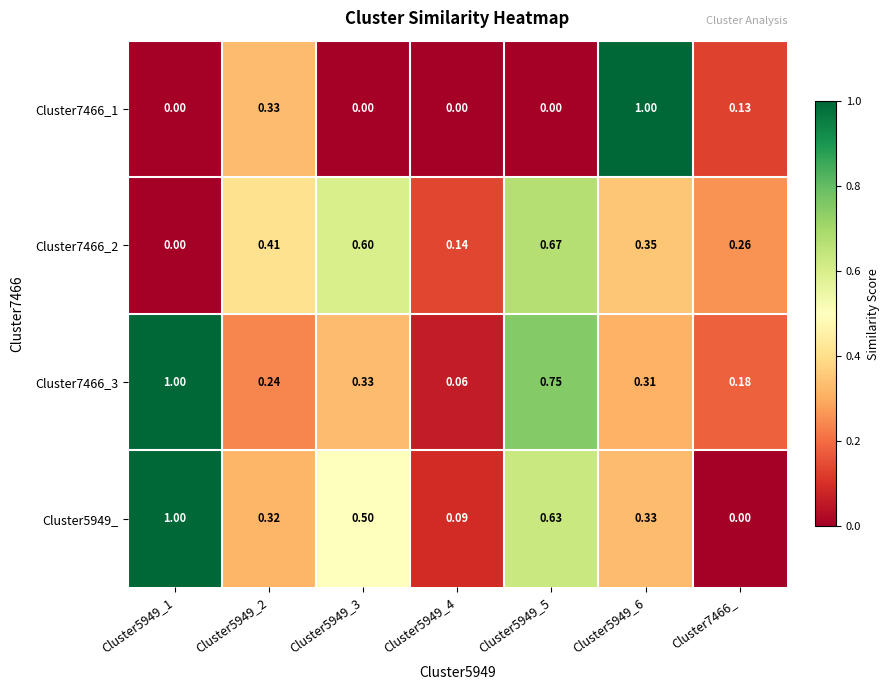

At which category is the sum across all series the highest?

Cluster5949_5